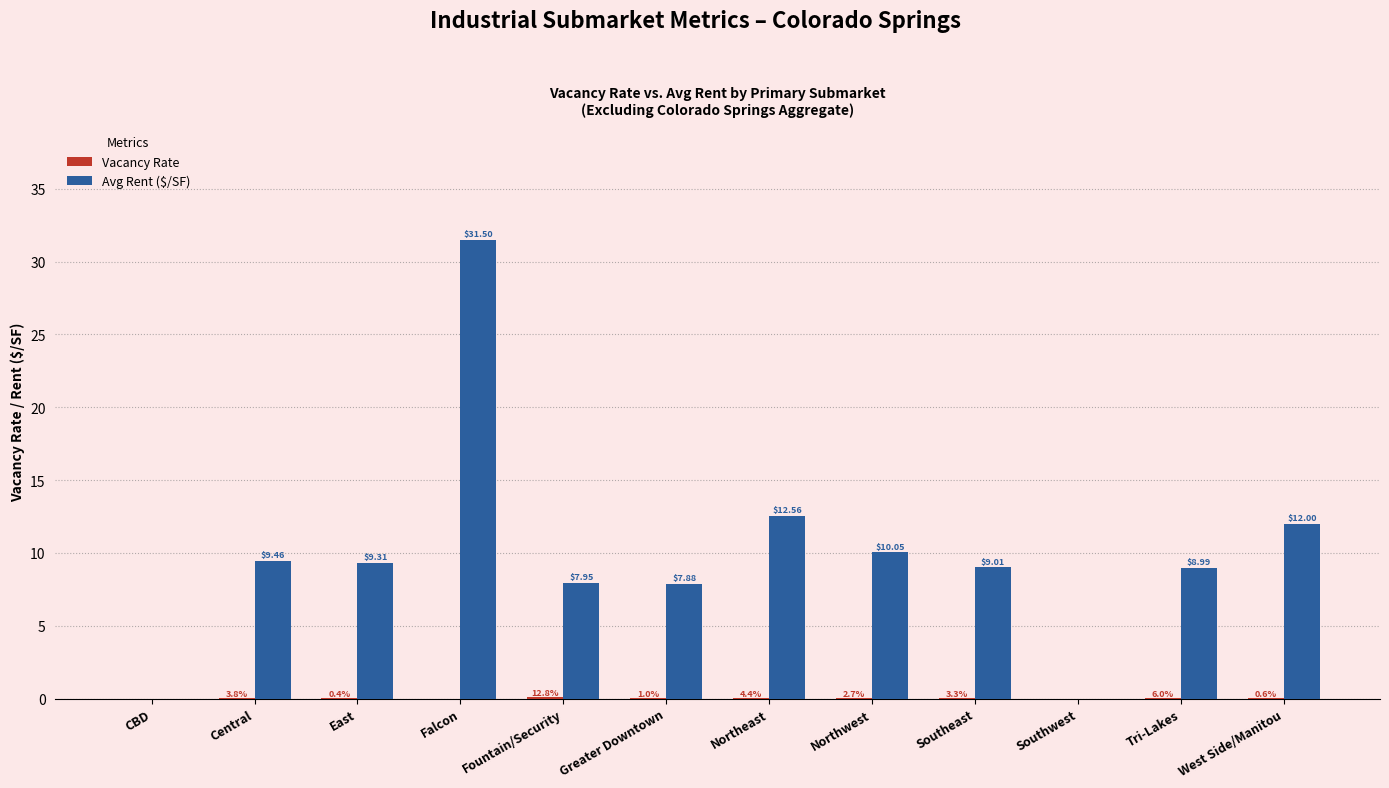

Does the chart contain stacked bars?

No